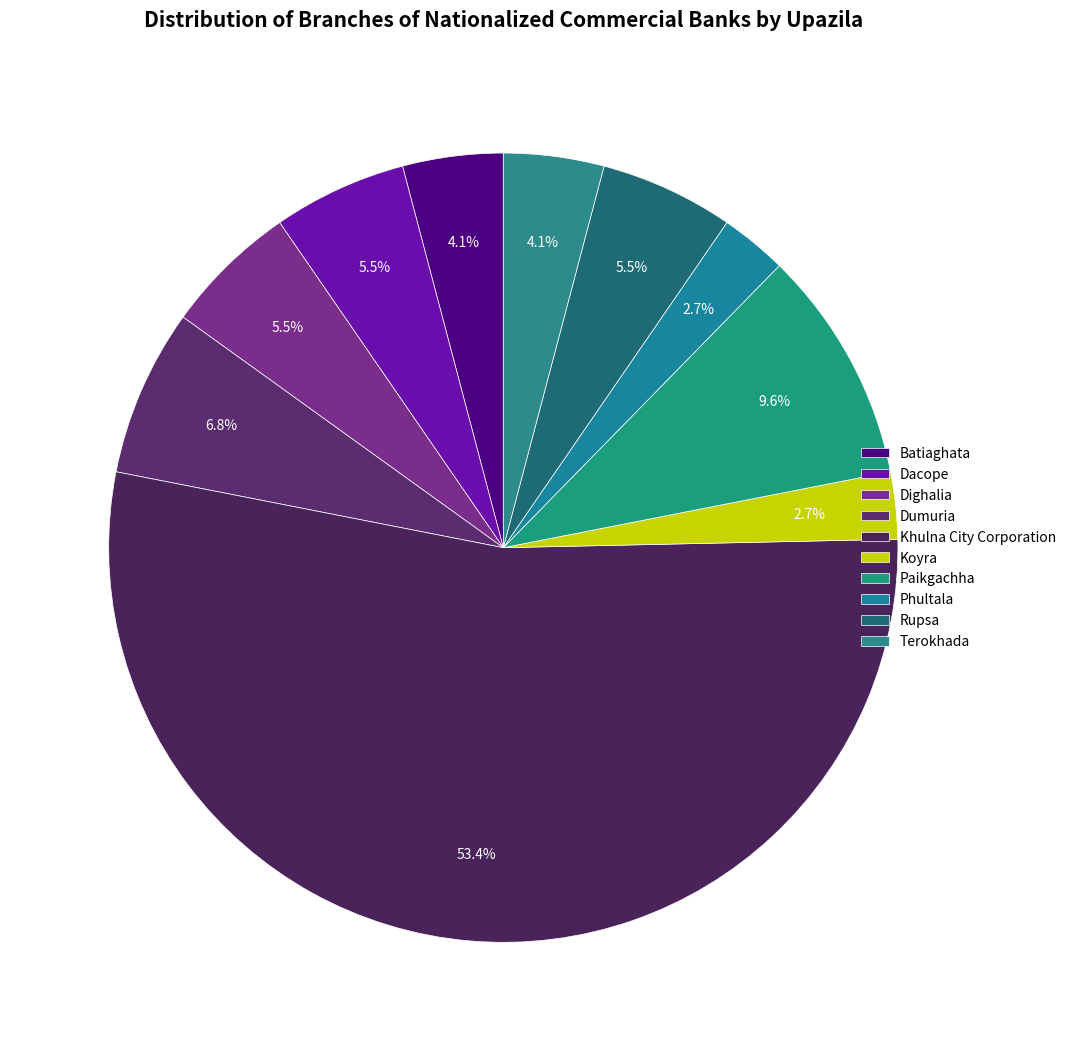

Which slice is the smallest?

Koyra